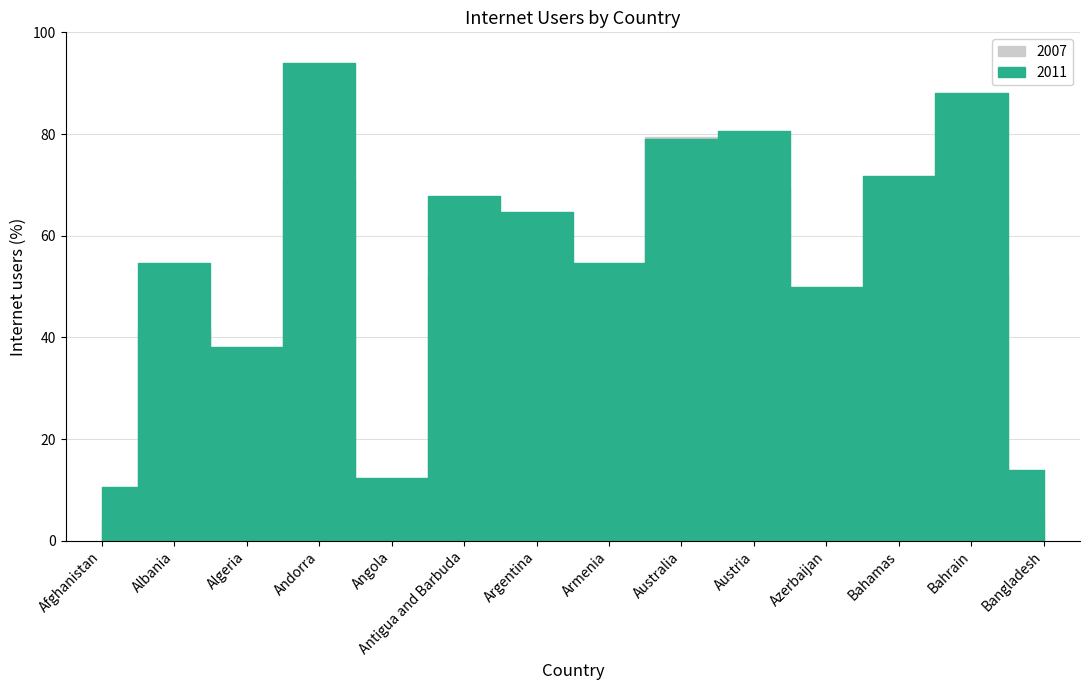

At which label does 2007 first exceed 43?

Andorra